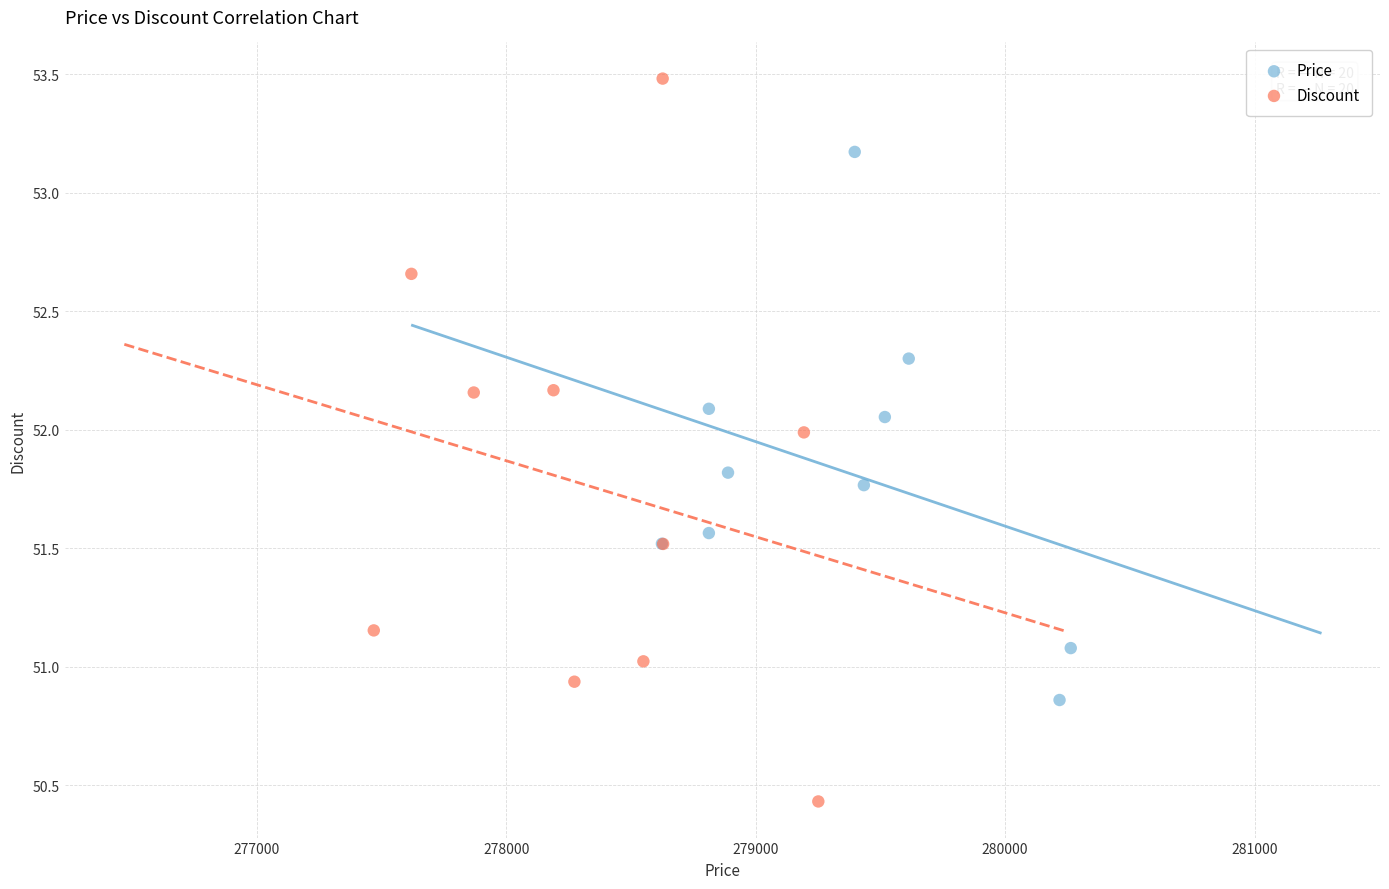

Which series has the largest Y range (max minus min)?

Discount